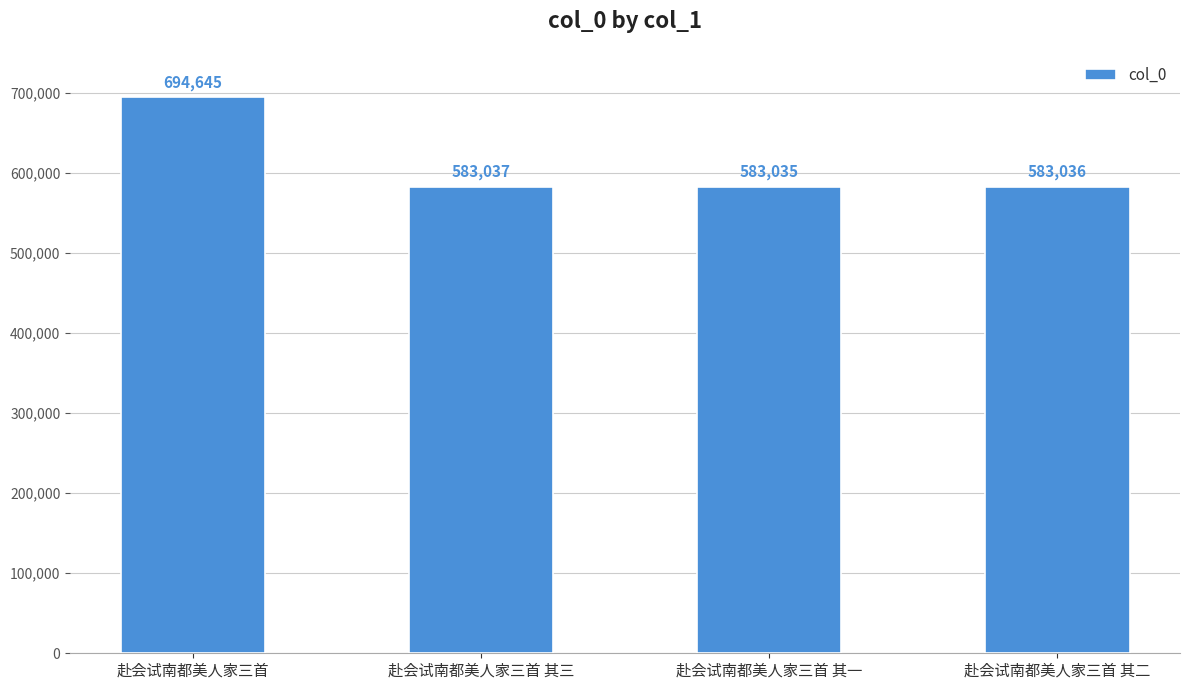

The chart shows a value of 369041 at 赴会试南都美人家三首 其一. True or false?

False